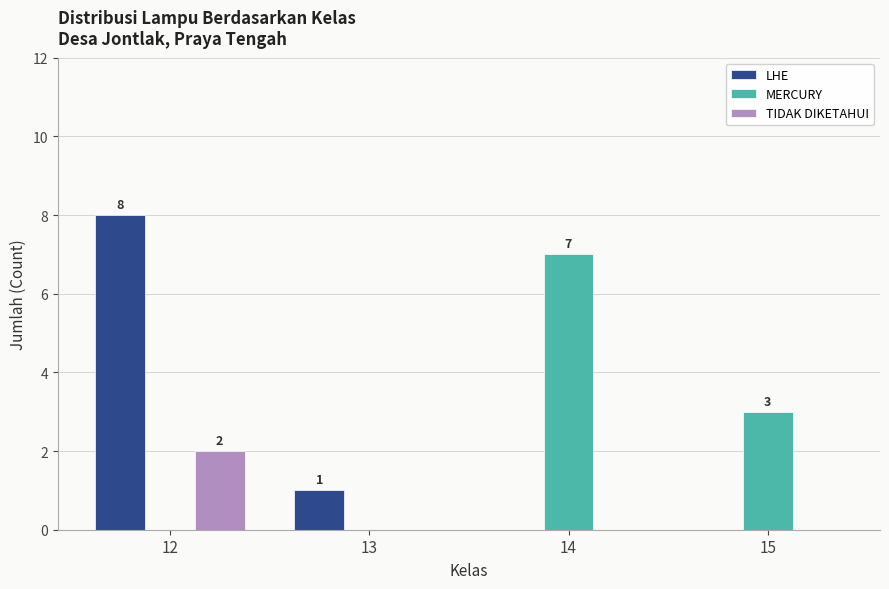

Read the LHE value at 12.

8